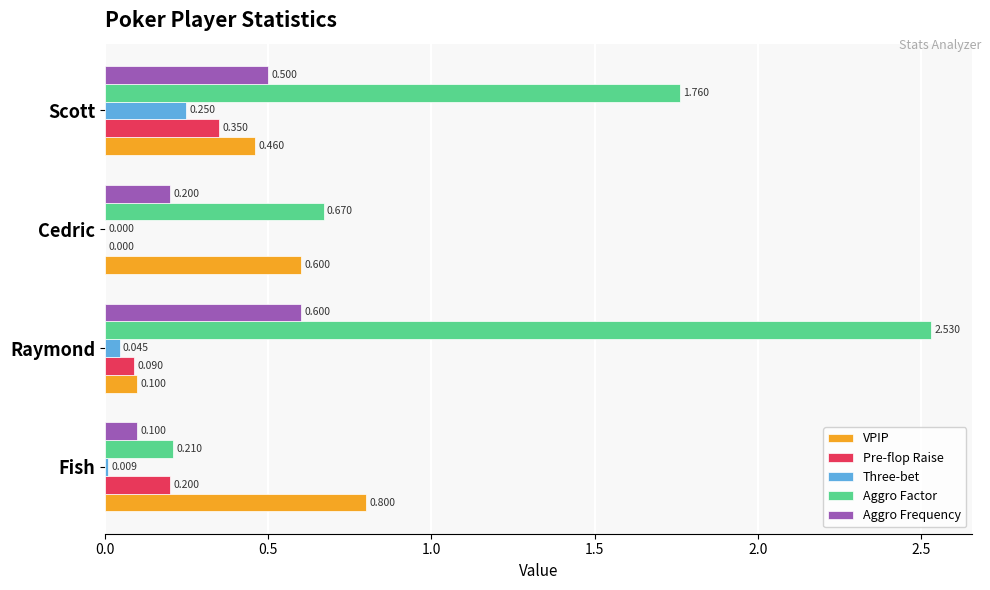

Between Raymond and Cedric, which series saw the biggest shift?

Aggro Factor